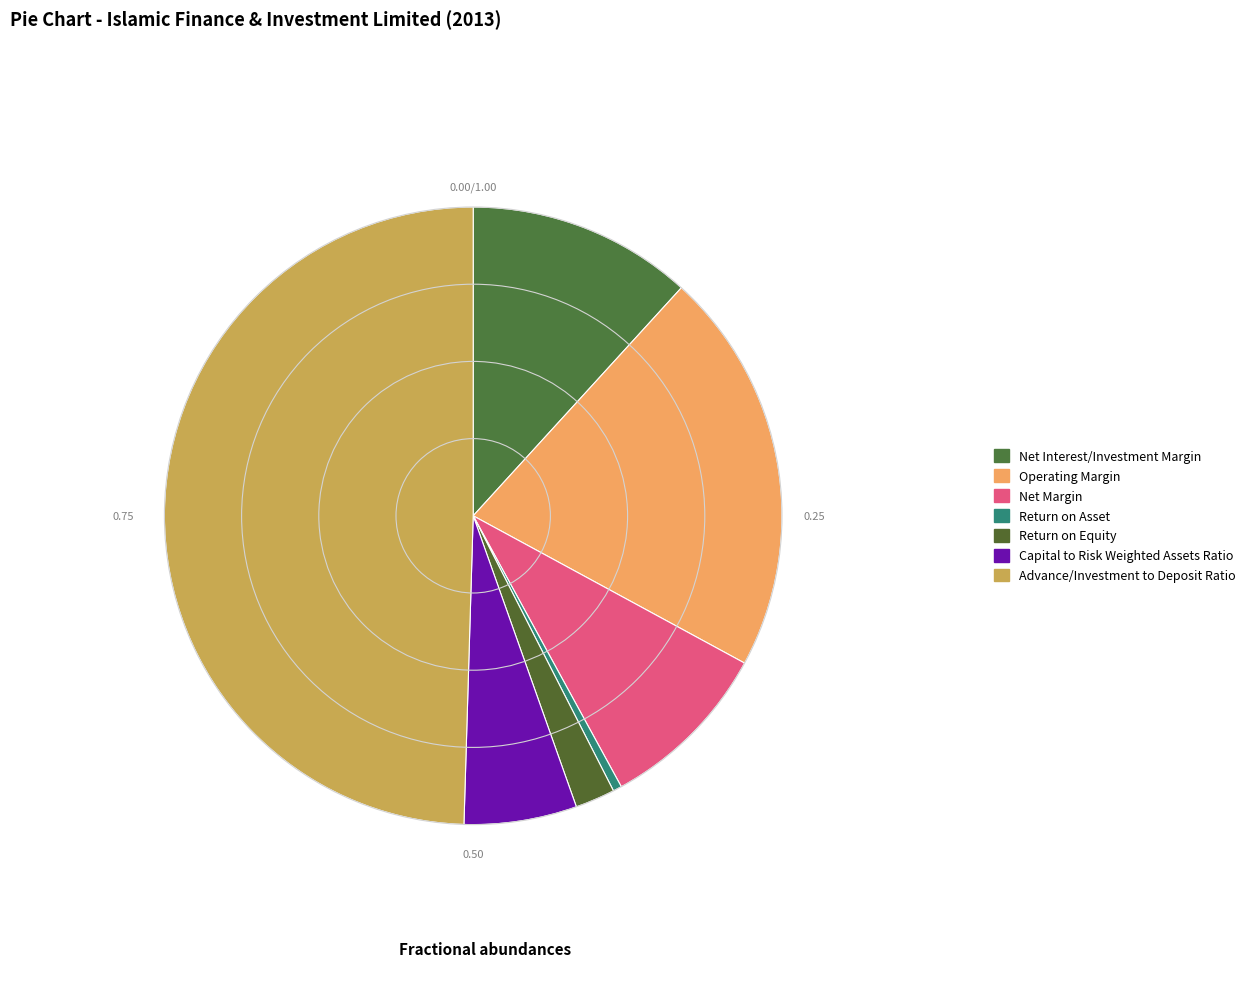

What portion of the pie excludes Net Interest/Investment Margin?

88.2%